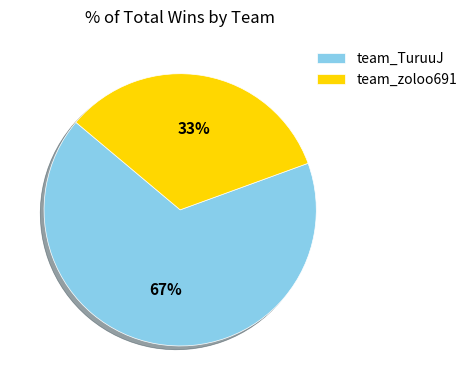

What is the smallest slice in the pie chart?

team_zoloo691